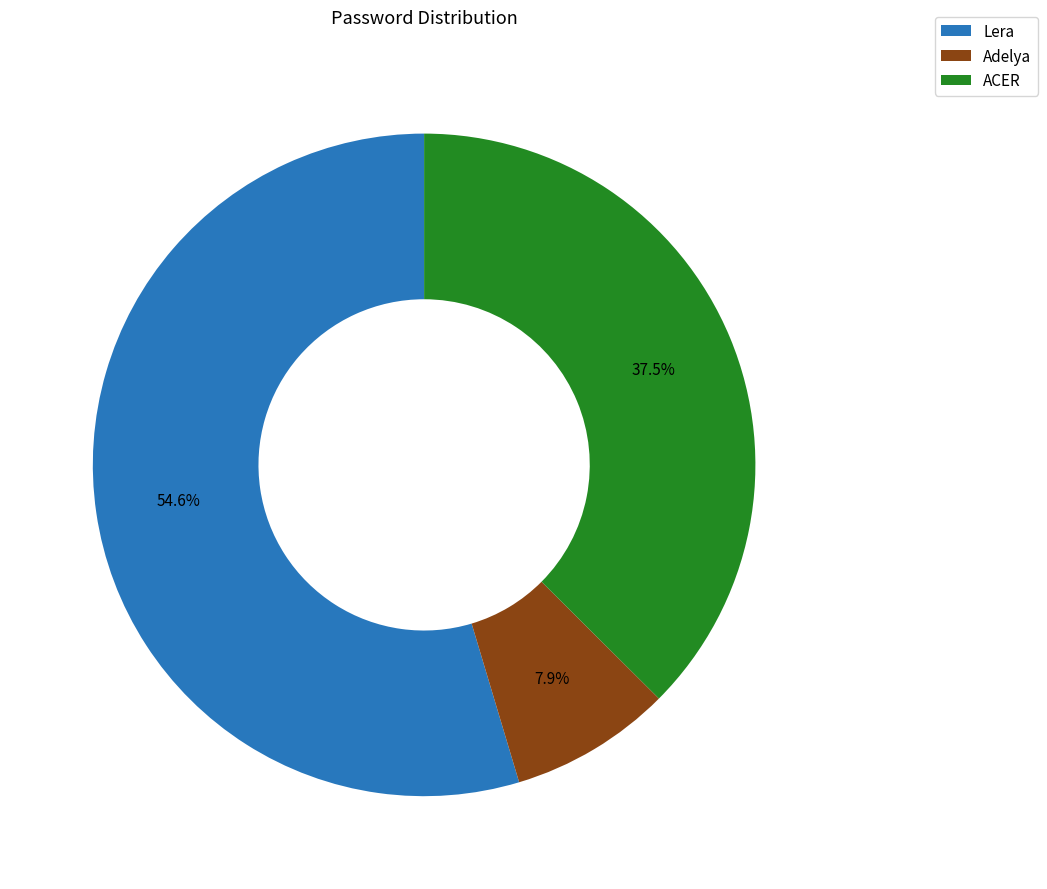

Which slice is the largest?

Lera